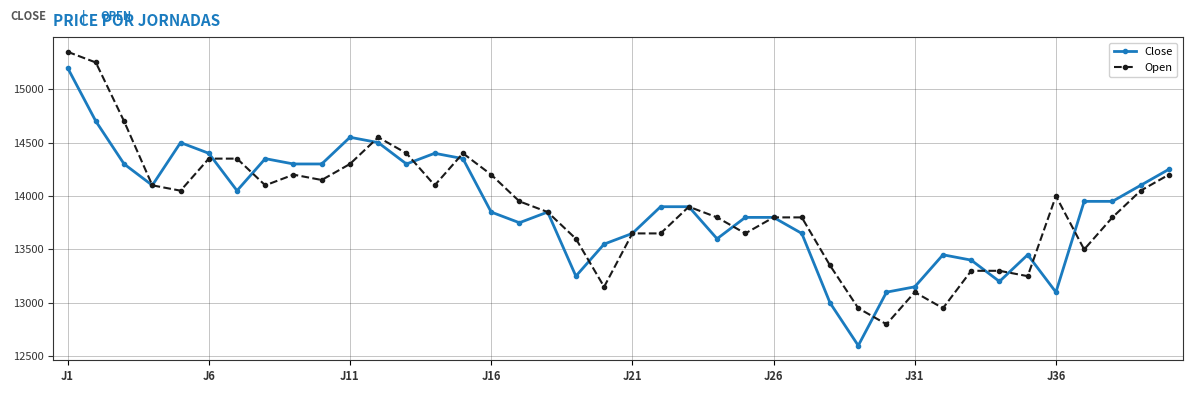

How many distinct data groups are displayed?

2